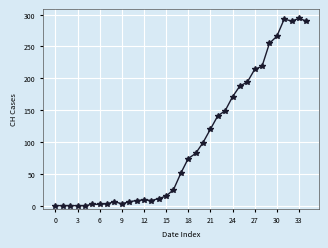

How many data points does each series have?

35